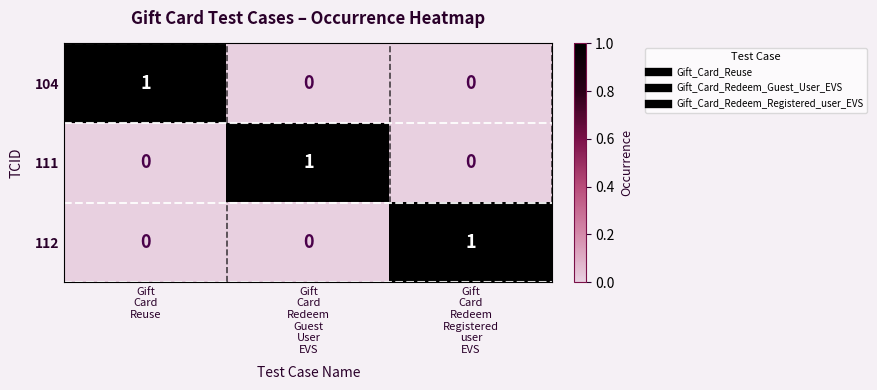

At how many categories does at least one series exceed 0?

3